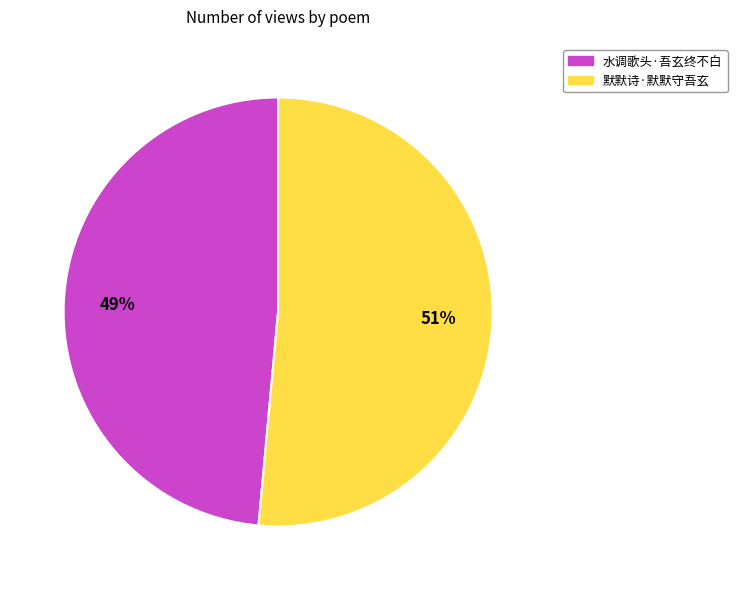

Is there a majority slice in this chart?

Yes